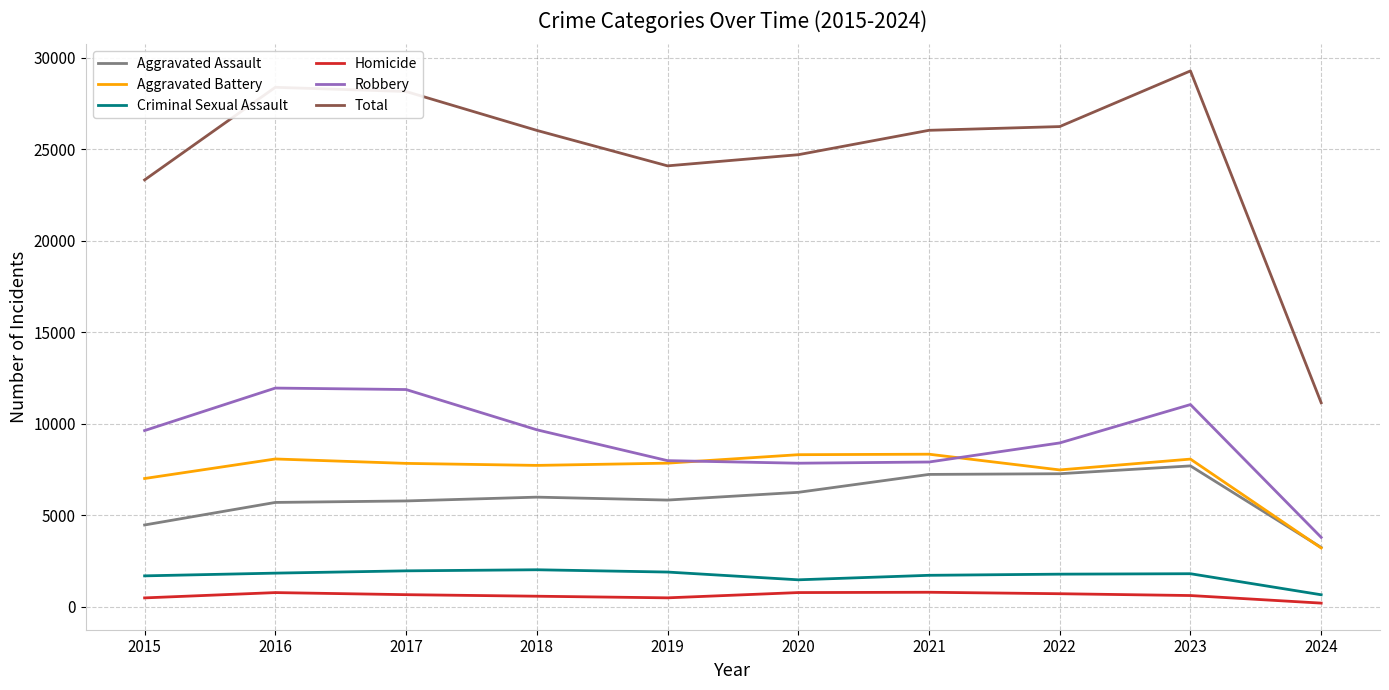

At which category does the chart reach its minimum across all series?

2024